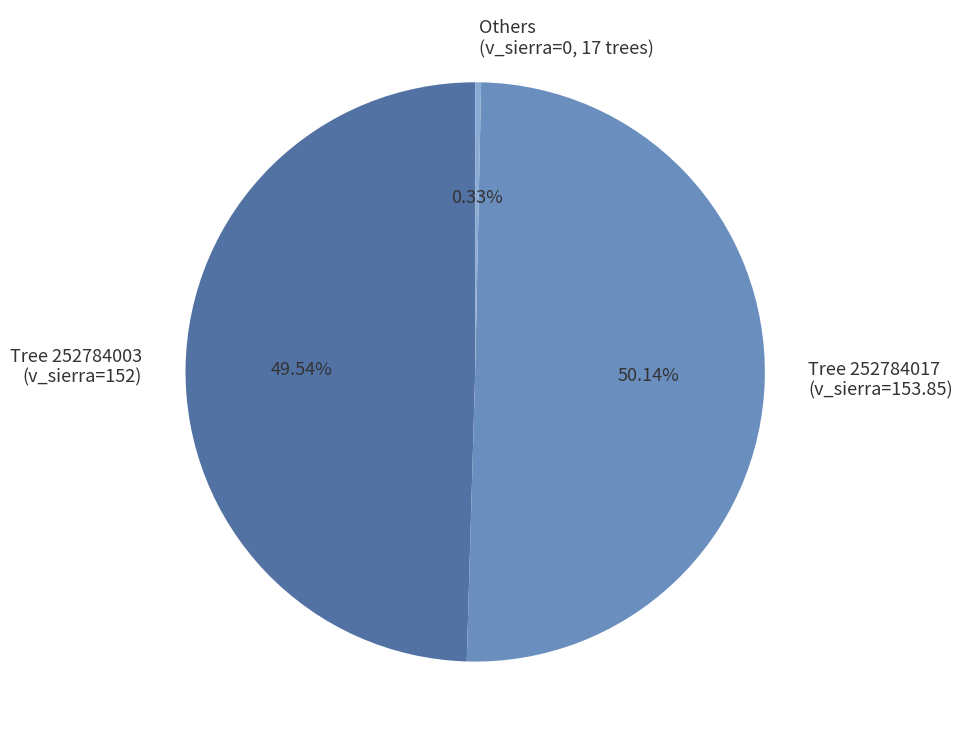

Rank the categories by value from lowest to highest.

Others (v_sierra=0, 17 trees), Tree 252784003 (v_sierra=152), Tree 252784017 (v_sierra=153.85)